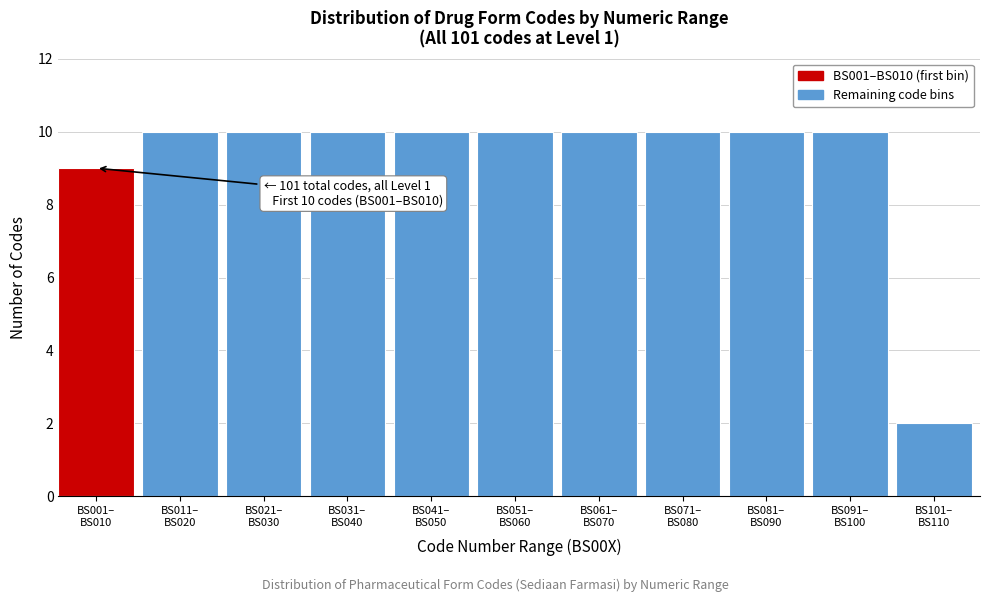

Reading left to right, extract all data points from this chart.

9	10	10	10	10	10	10	10	10	10	2